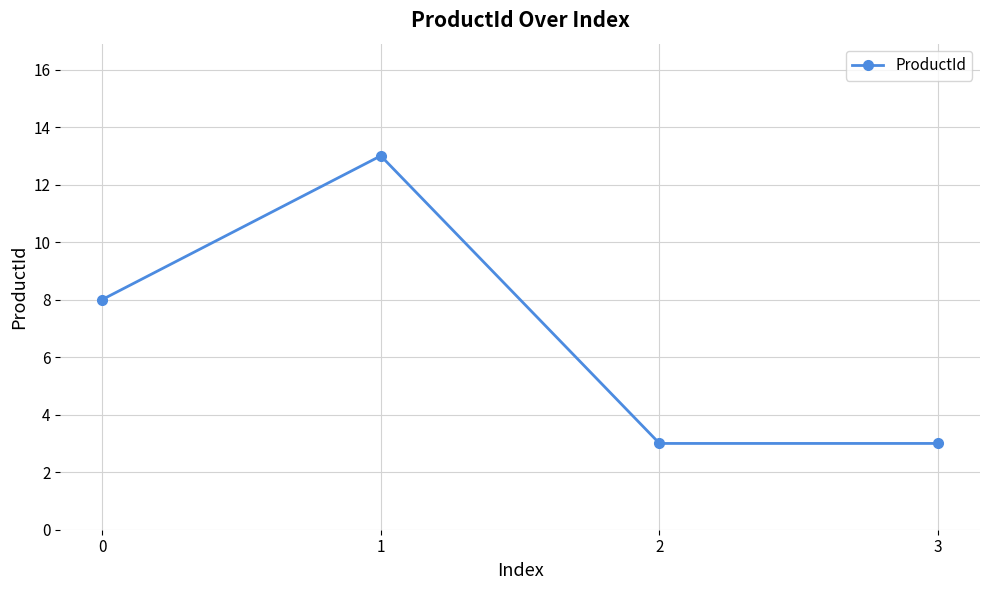

What is the value of the 1st point from the left?

8